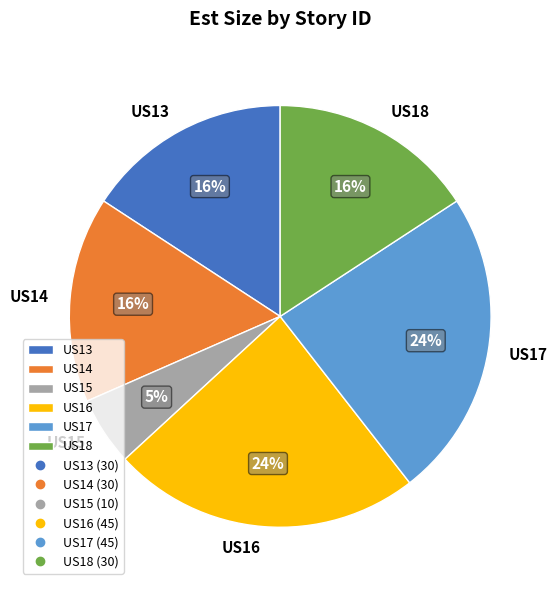

Is it true that US16 is 17% of the pie?

False